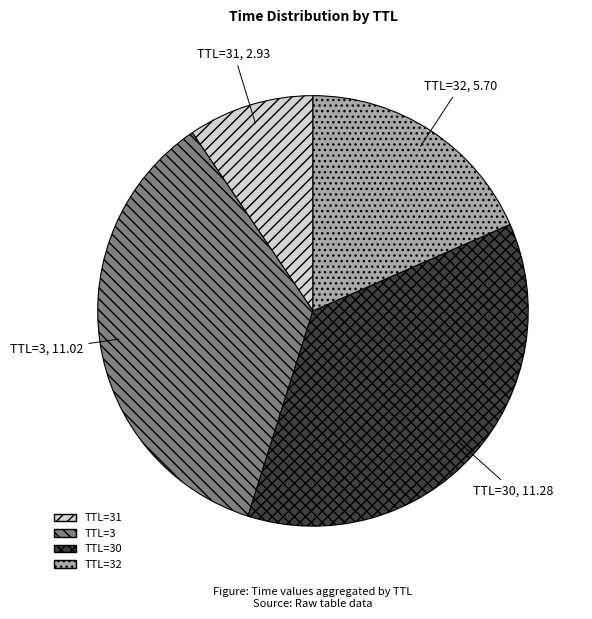

Which has a higher value, TTL=30 or TTL=32?

TTL=30